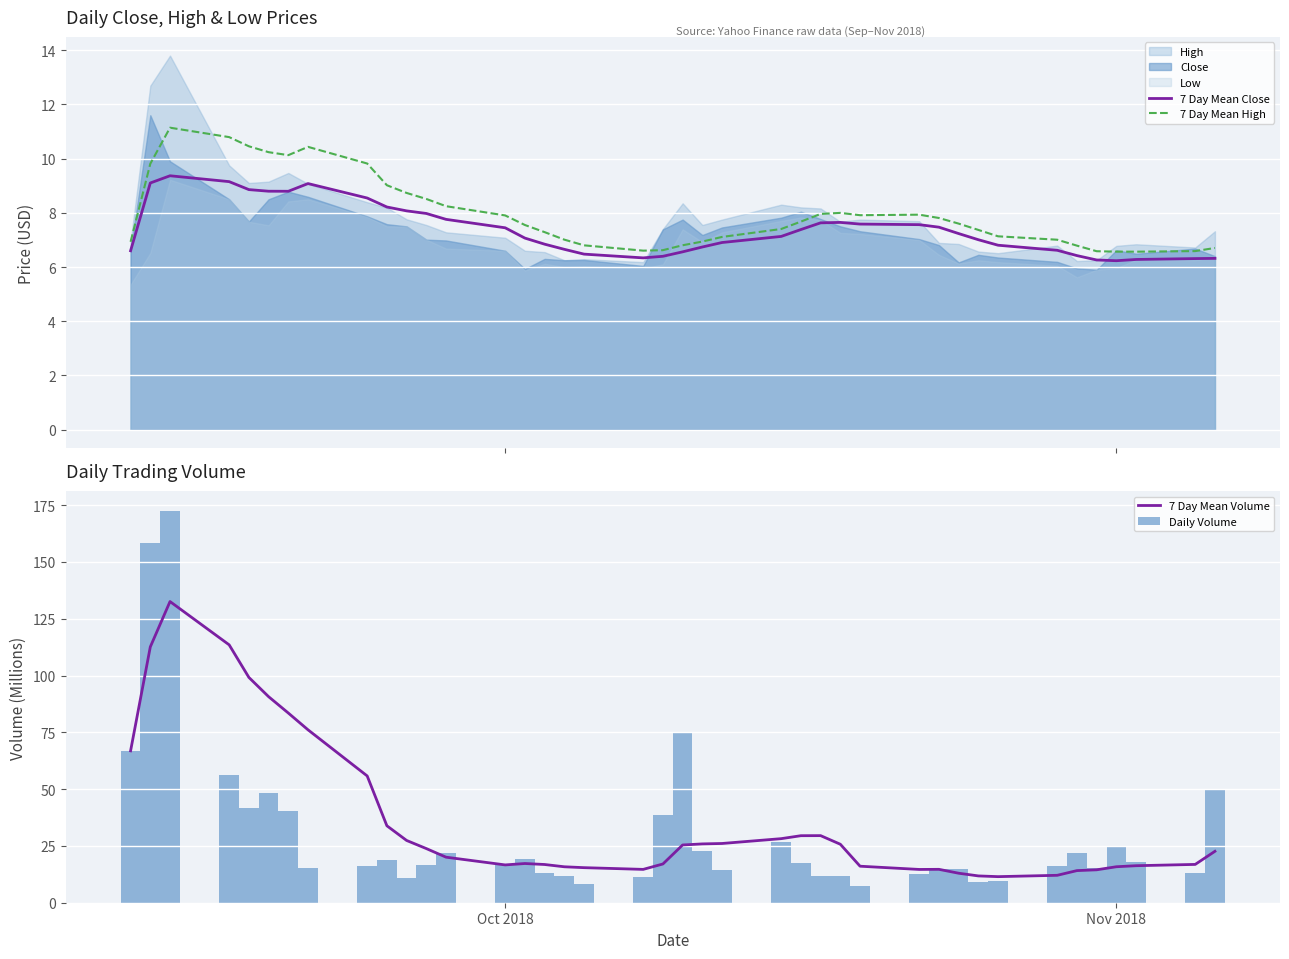

Rank the series by their maximum value, from highest to lowest.

Daily Volume, 7 Day Mean Volume, 7 Day Mean High, 7 Day Mean Close